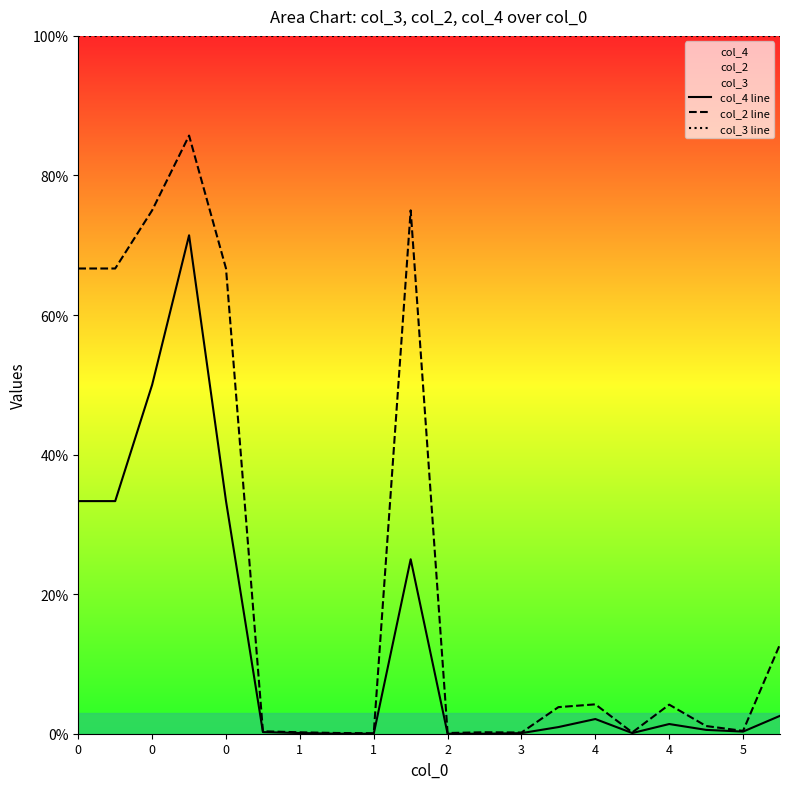

Reading left to right, what are all the values shown in this chart?

col_4 line: 33.3	33.3	50.0	71.4	33.3	0.2	0.1	0.0	0.0	25.0	0.0	0.0	0.1	1.0	2.1	0.1	1.4	0.6	0.3	2.6
col_2 line: 66.7	66.7	75.0	85.7	66.7	0.3	0.2	0.1	0.1	75.0	0.1	0.2	0.2	3.8	4.2	0.2	4.2	1.1	0.4	12.8
col_3 line: 100.0	100.0	100.0	100.0	100.0	100.0	100.0	100.0	100.0	100.0	100.0	100.0	100.0	100.0	100.0	100.0	100.0	100.0	100.0	100.0